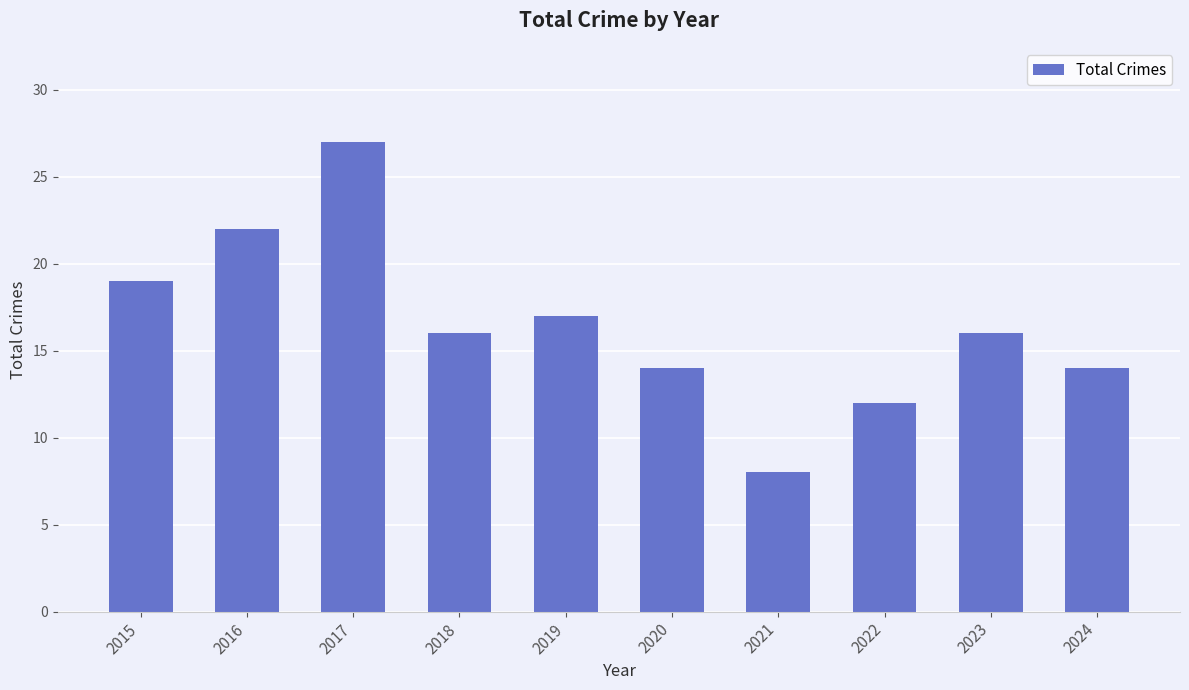

The value at 2024 is 14. True or false?

True